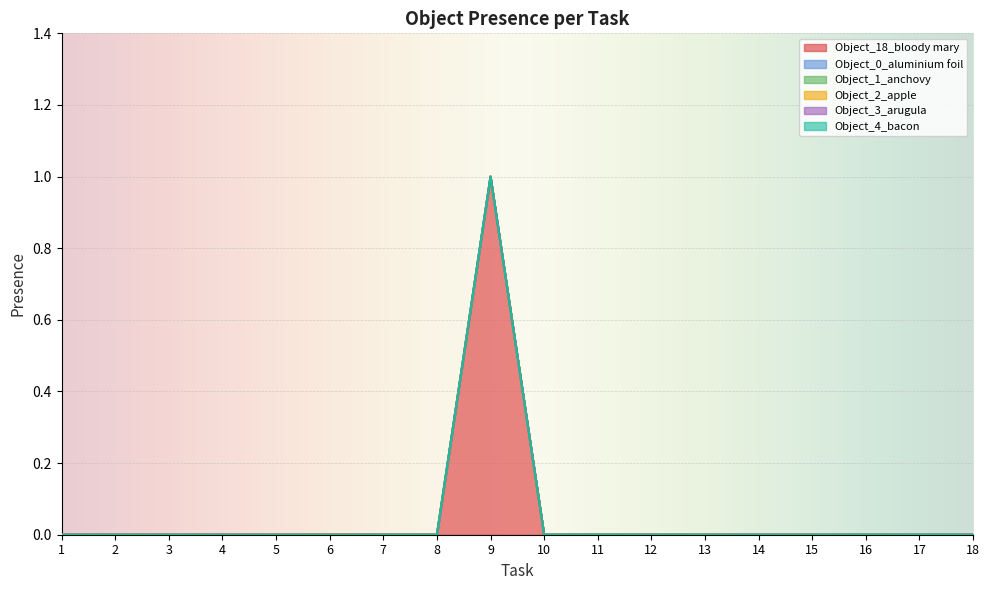

Does the chart display data point markers on the line(s)?

No